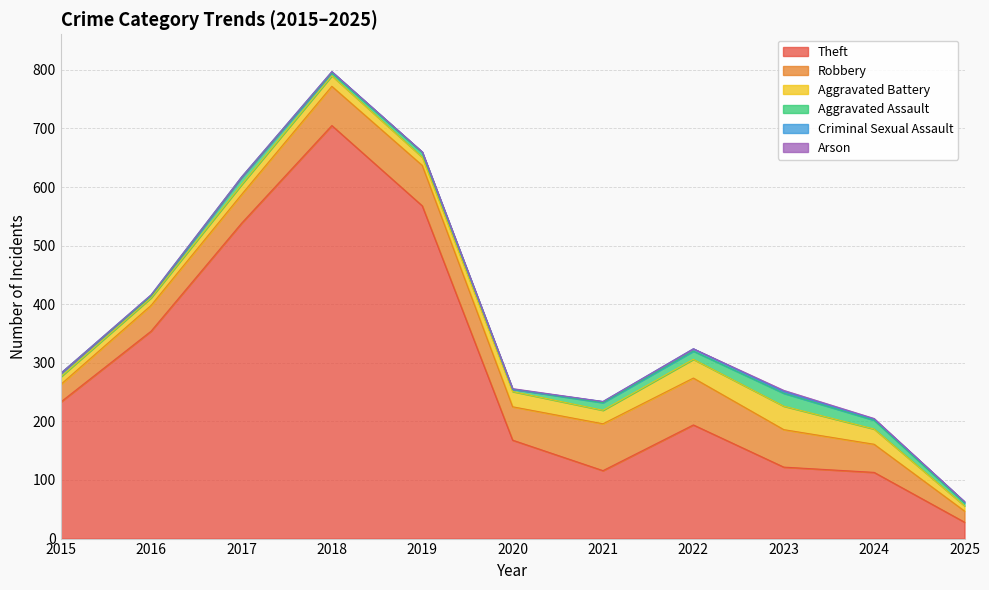

Reading left to right, transcribe all the data shown in this chart.

Theft: 2015=233	2016=354	2017=538	2018=705	2019=568	2020=168	2021=116	2022=194	2023=122	2024=113	2025=28
Robbery: 2015=30	2016=44	2017=49	2018=67	2019=69	2020=57	2021=80	2022=80	2023=64	2024=48	2025=19
Aggravated Battery: 2015=13	2016=13	2017=17	2018=18	2019=14	2020=26	2021=23	2022=32	2023=40	2024=26	2025=9
Aggravated Assault: 2015=6	2016=3	2017=12	2018=5	2019=8	2020=4	2021=13	2022=14	2023=22	2024=15	2025=5
Criminal Sexual Assault: 2015=0	2016=2	2017=1	2018=2	2019=1	2020=0	2021=2	2022=4	2023=3	2024=2	2025=2
Arson: 2015=0	2016=0	2017=0	2018=0	2019=0	2020=1	2021=0	2022=0	2023=2	2024=1	2025=0